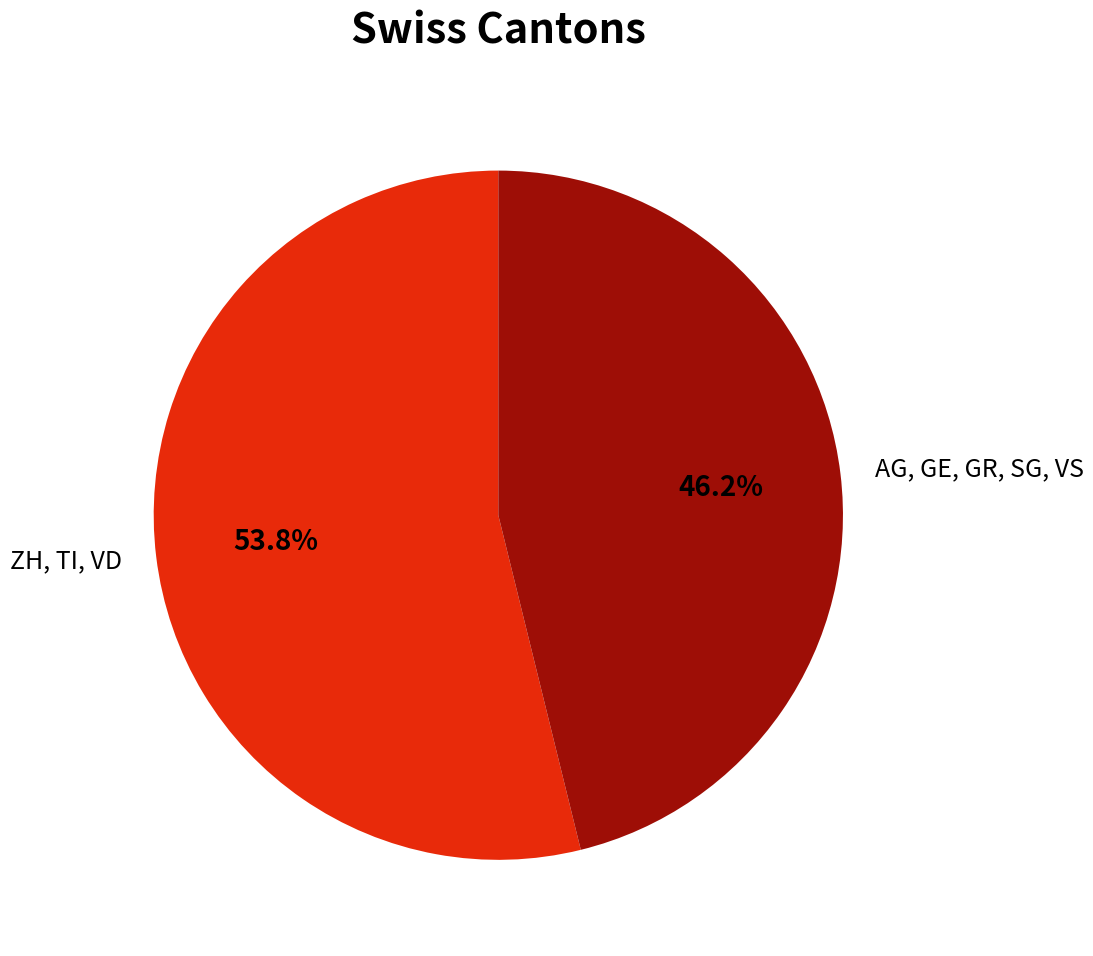

How much of the chart is everything except ZH, TI, VD?

46.2%